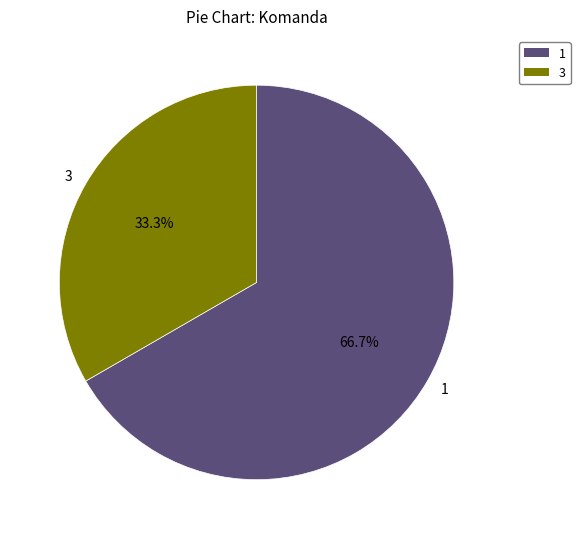

Which category has the smallest portion of the pie?

3